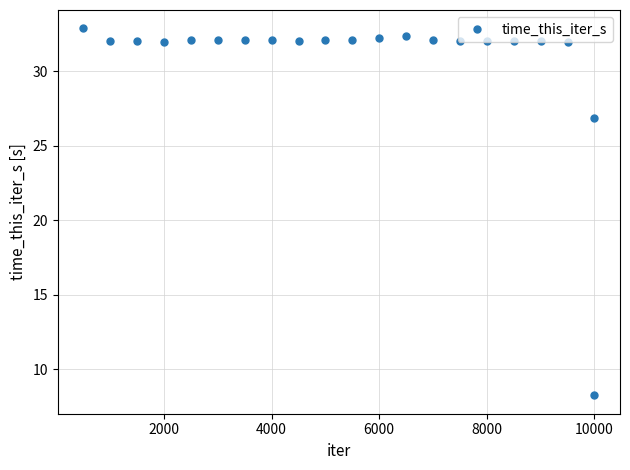

What is the minimum value shown in the chart?

8.2